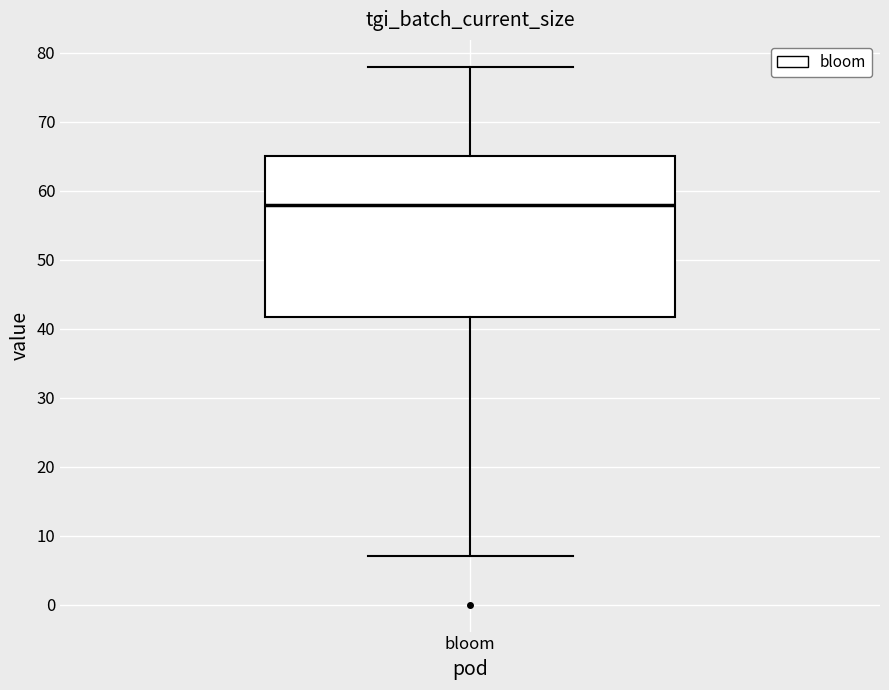

Transcribe this box plot: give where the median line is, the range the box spans, and where the two whiskers end, as read against the y-axis. The values are not printed on the chart, so give them approximately, as read against the axis.

median 58, box 42 to 65, whiskers 7 to 78